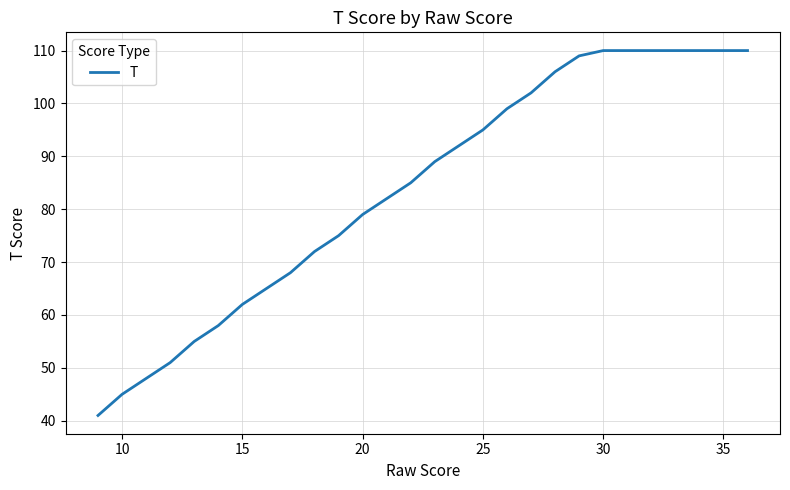

What is the greatest value displayed?

110